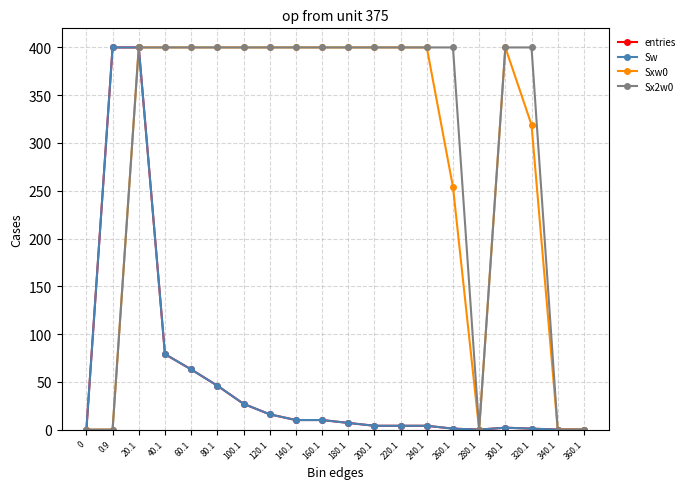

Is this an area chart (filled region under the line)?

No